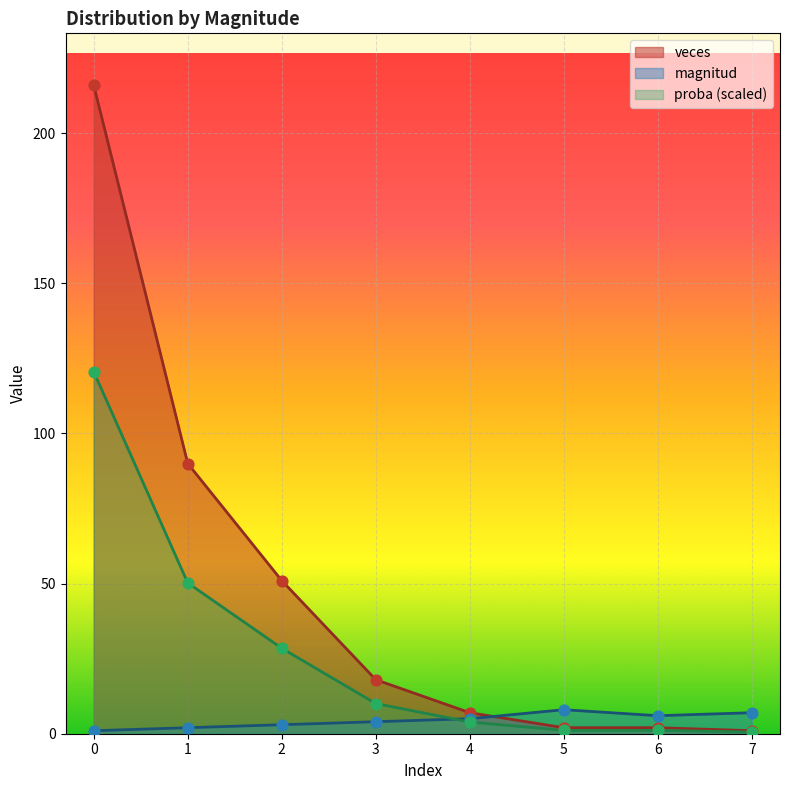

Which series contains the highest Y value?

veces